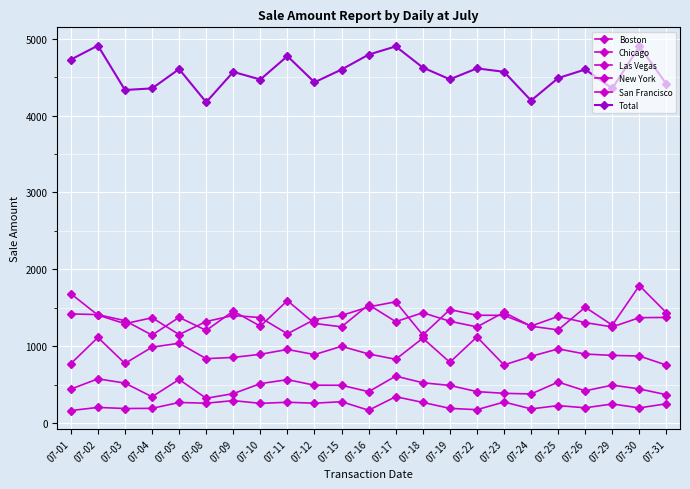

What is the minimum value shown in the chart?

163.8